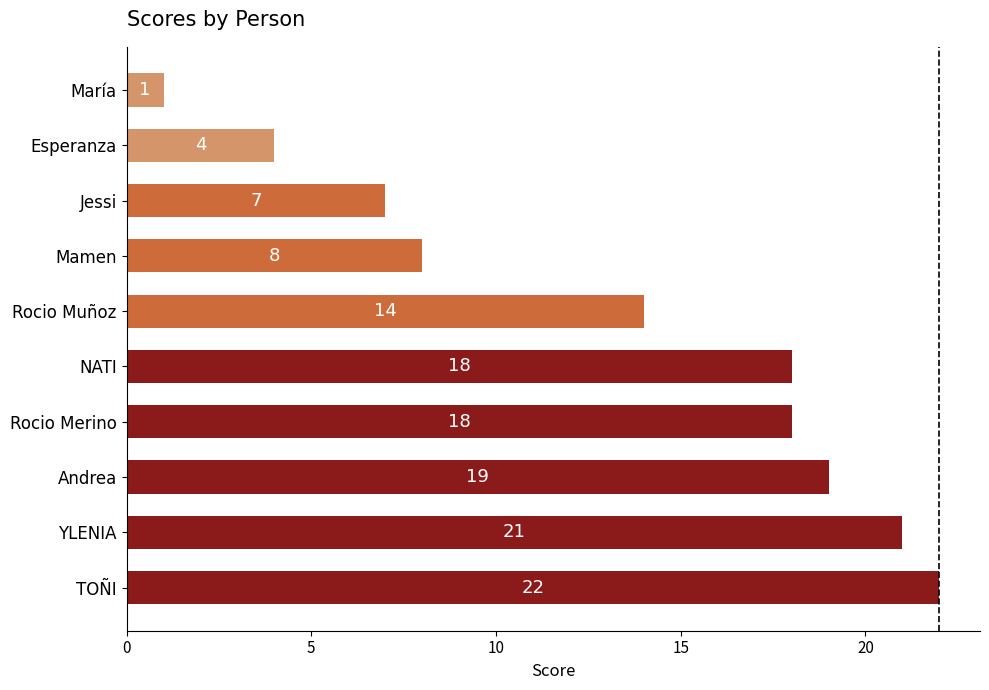

What is the greatest value displayed?

22